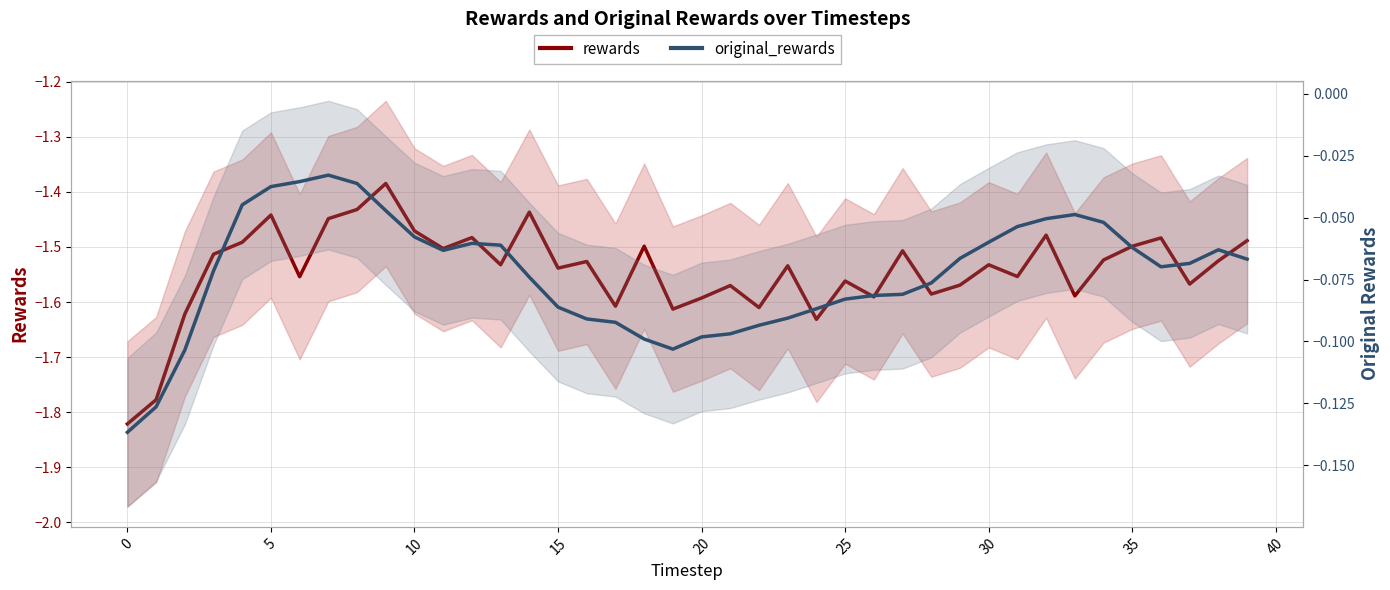

The rewards series shows -0.4 at 34. True or false?

False